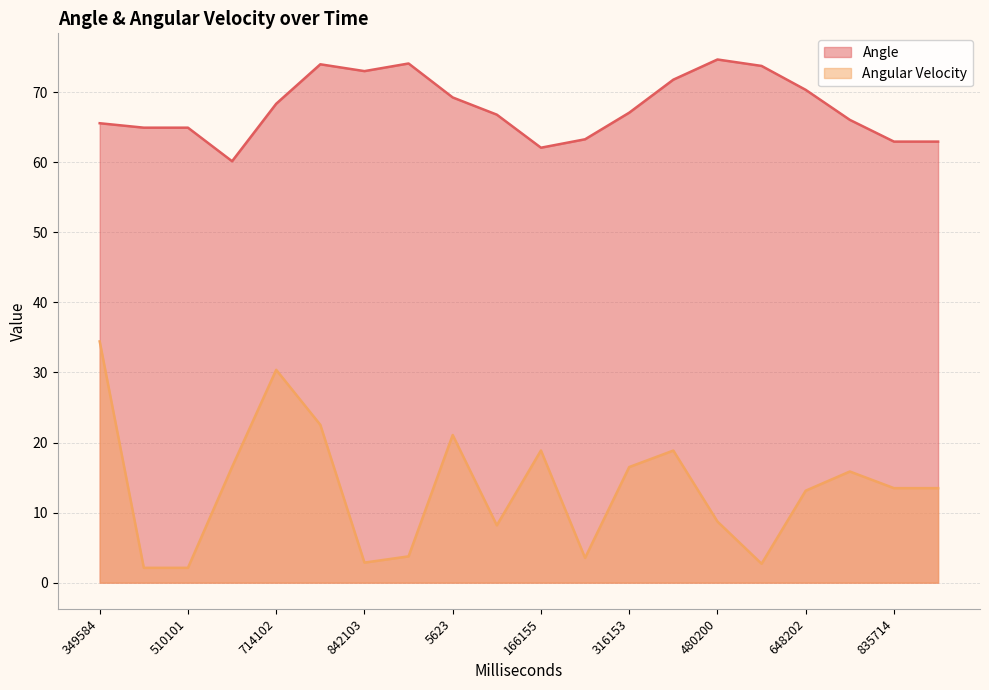

At which label does Angle first exceed 67?

714102